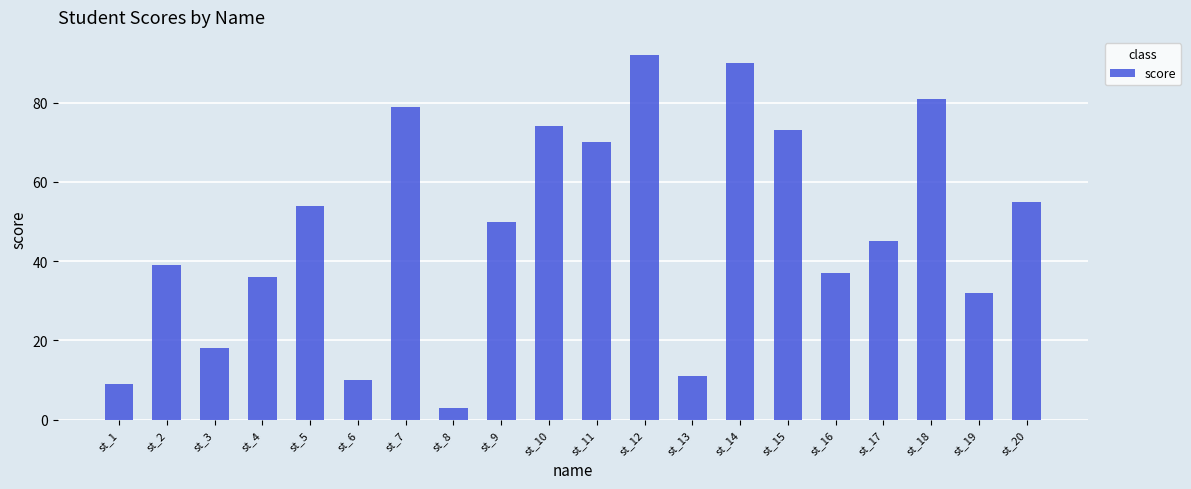

Reading right to left, what are all the values shown in this chart?

55	32	81	45	37	73	90	11	92	70	74	50	3	79	10	54	36	18	39	9